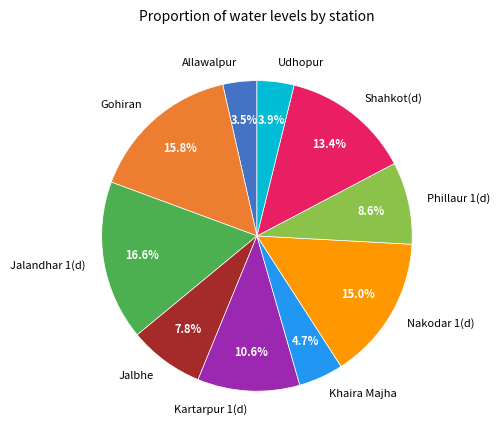

True or false: Nakodar 1(d) accounts for 15% of the total.

True